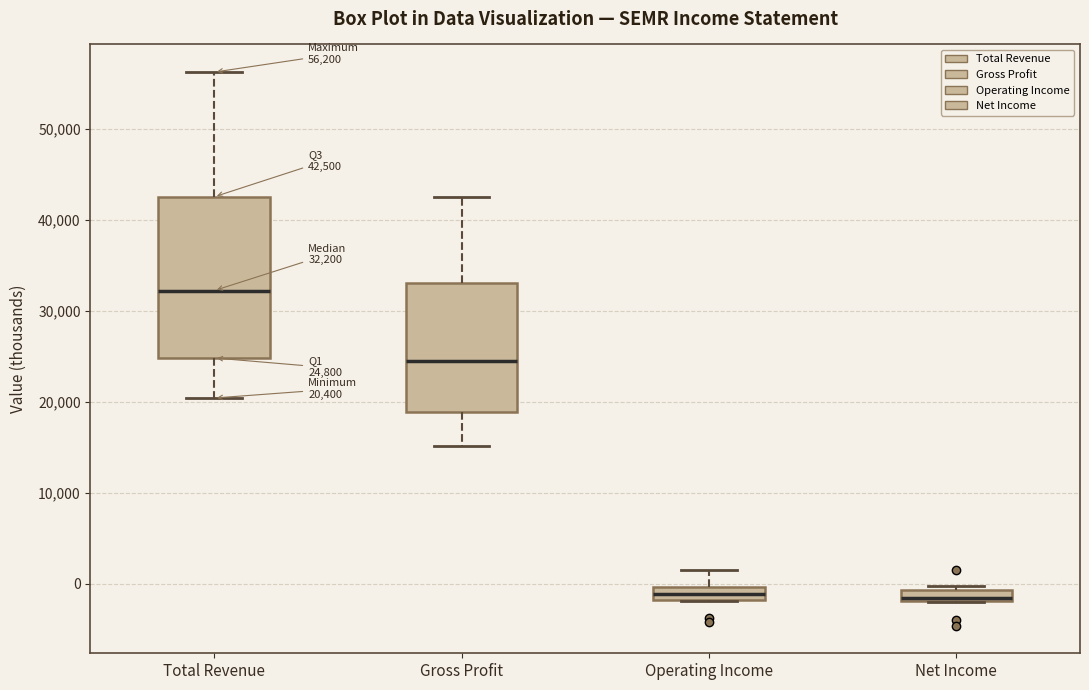

Which box has the highest median line?

Total Revenue